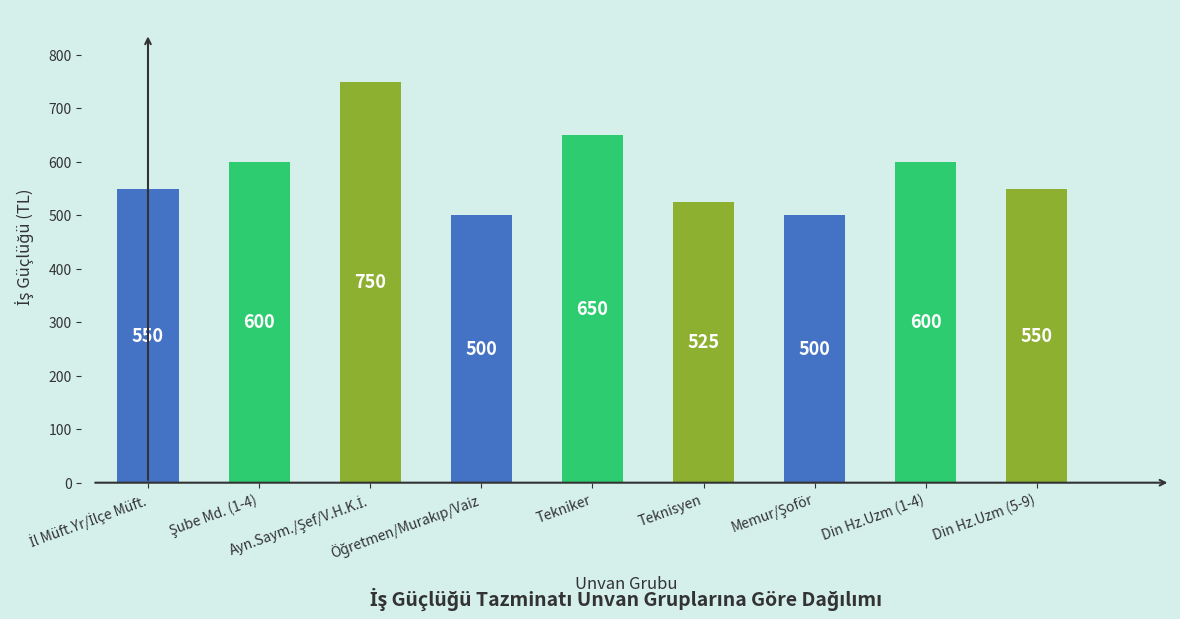

How many bars are there in total?

9